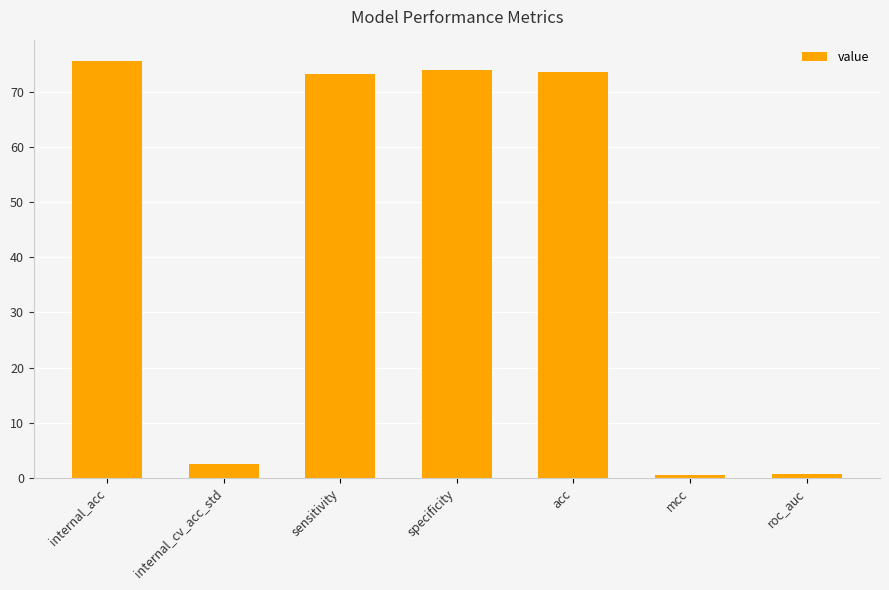

What is the average value?

42.9